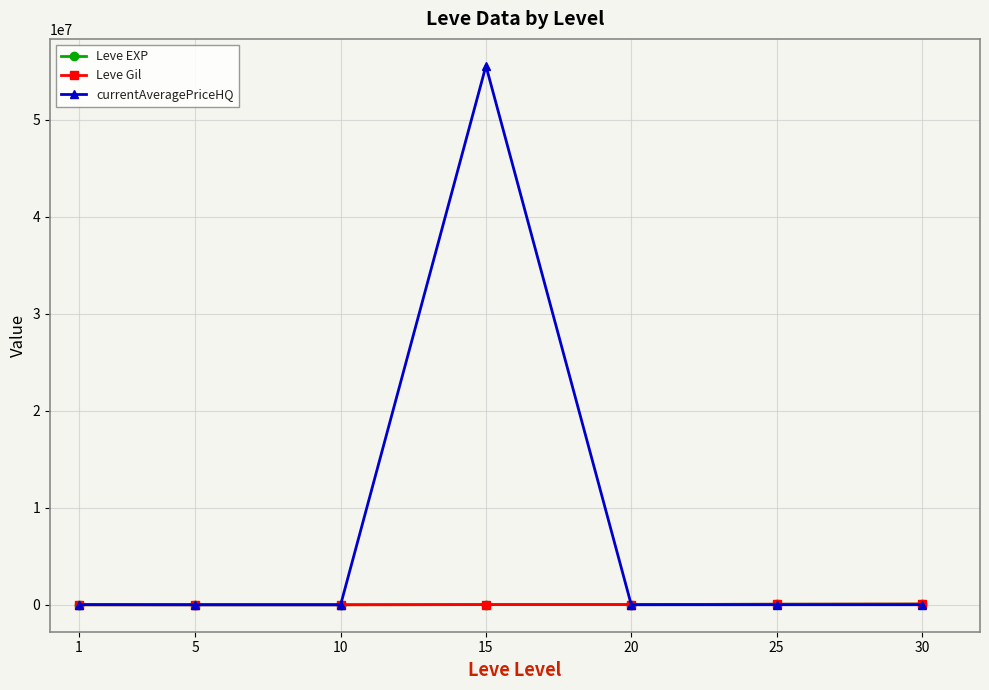

Is the value of Leve EXP at 30 greater than the value of currentAveragePriceHQ at 15?

No